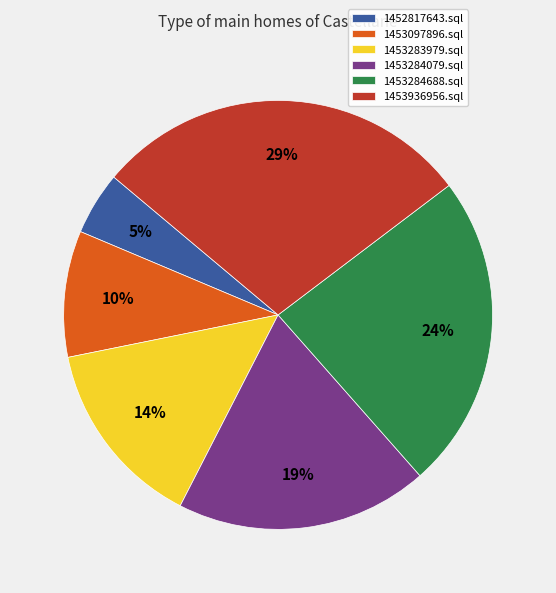

Is there a majority slice in this chart?

No